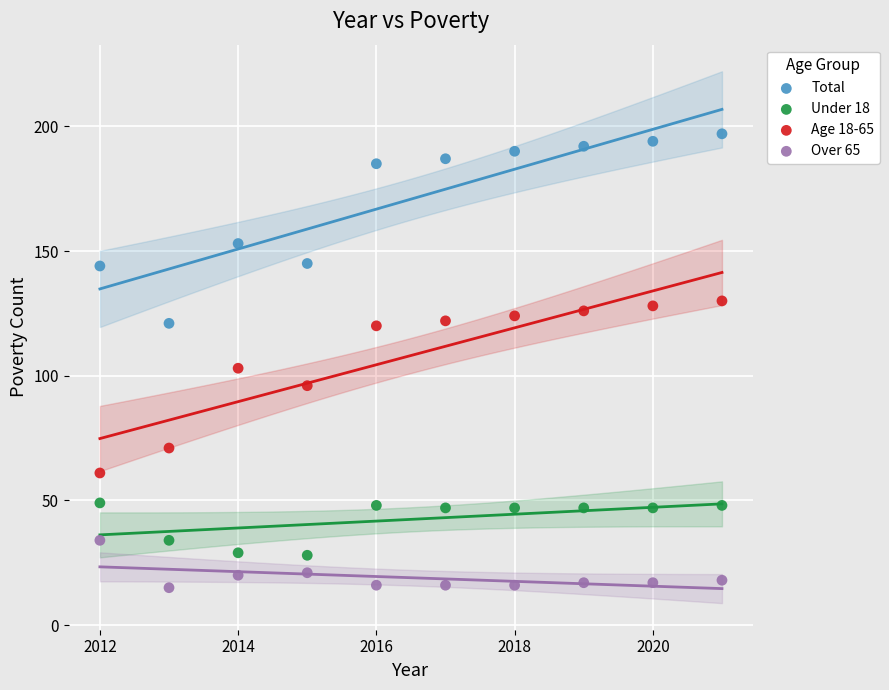

Which series contains the highest Y value?

Total